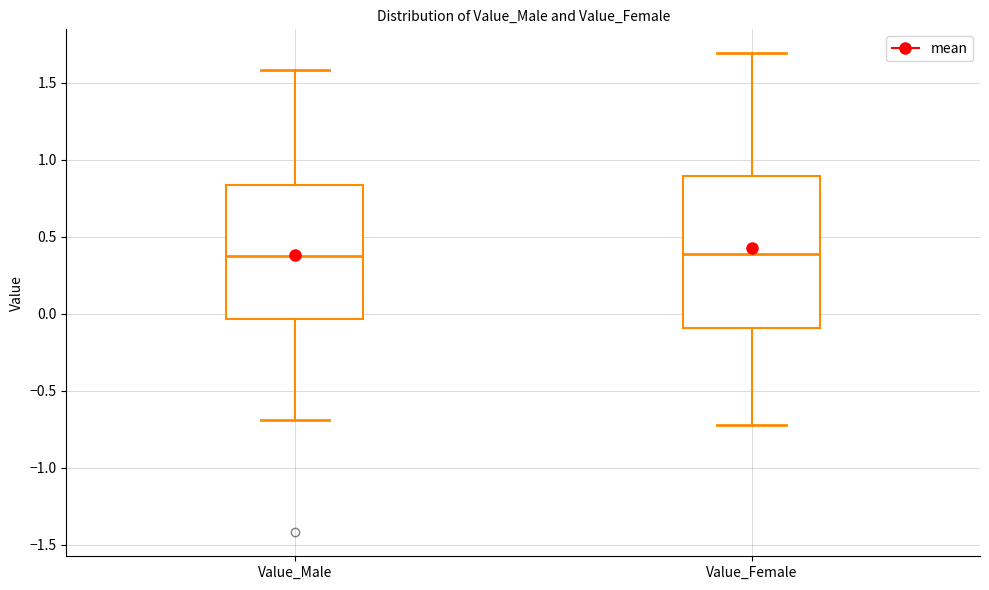

Where is the upper edge of the box for Value_Female on the y-axis? The values are not printed on the chart, so give them approximately, as read against the axis.

0.90